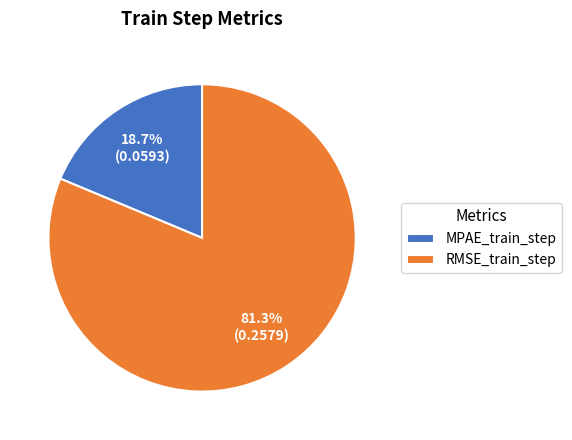

What is the majority slice?

RMSE_train_step